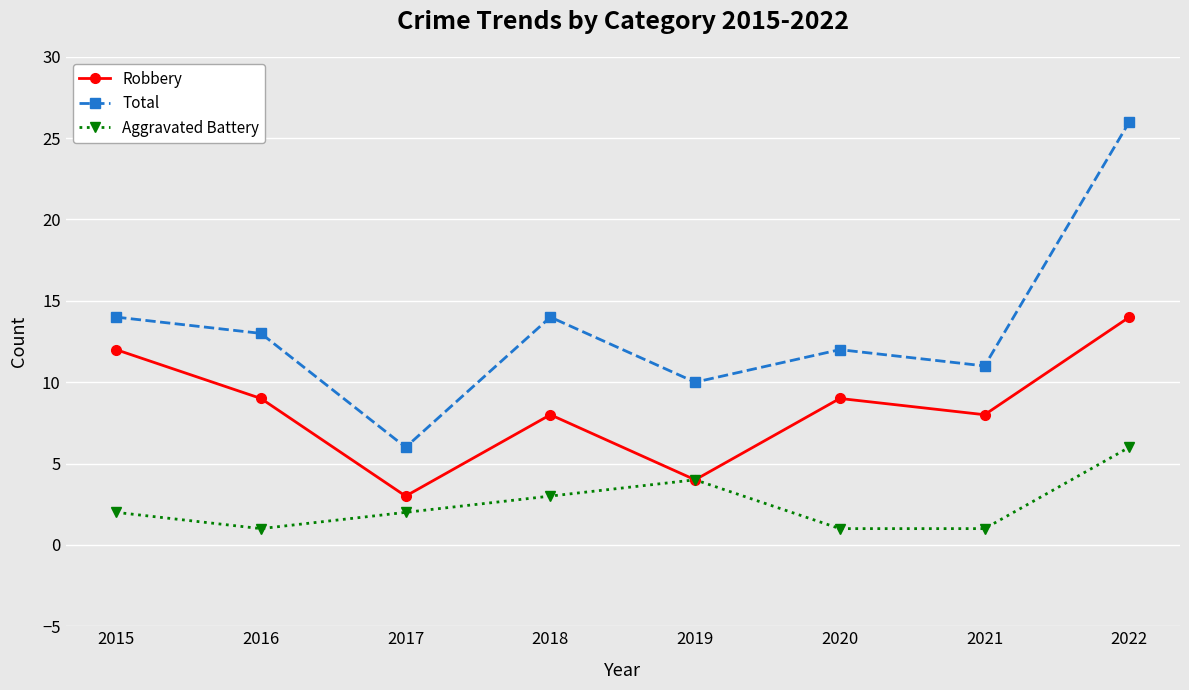

How many lines are shown in the chart?

3